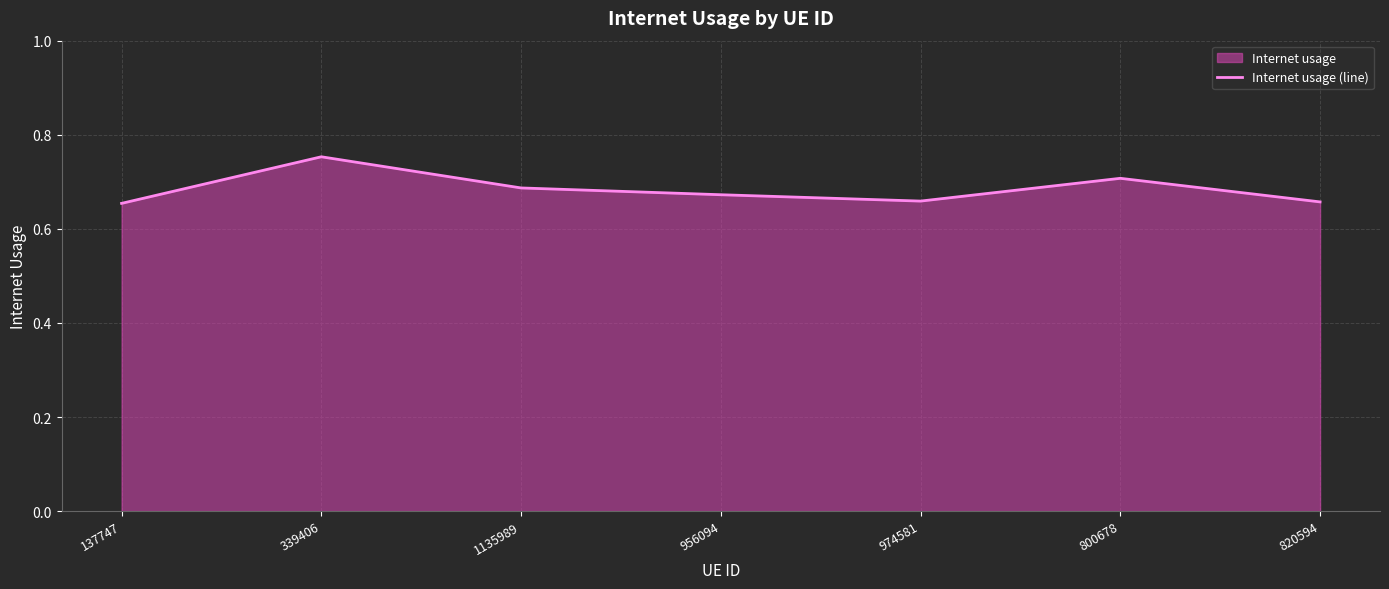

How many distinct data groups are displayed?

1